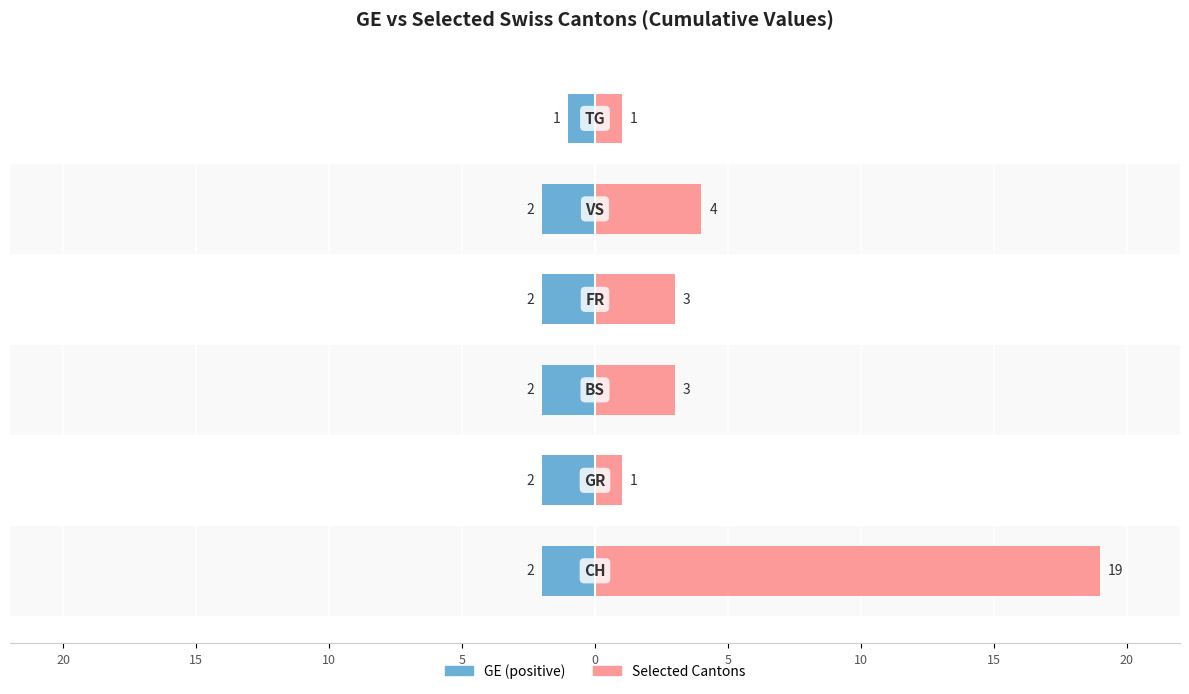

How many distinct data groups are displayed?

2